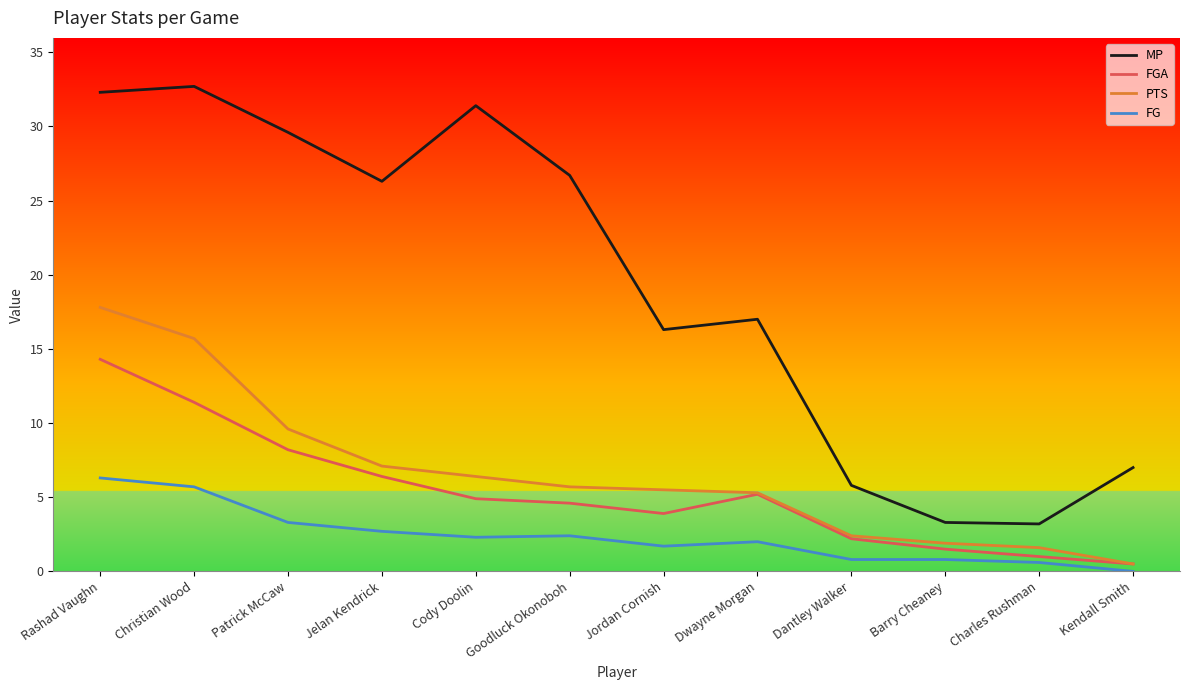

Which category has the highest value across all series?

Christian Wood